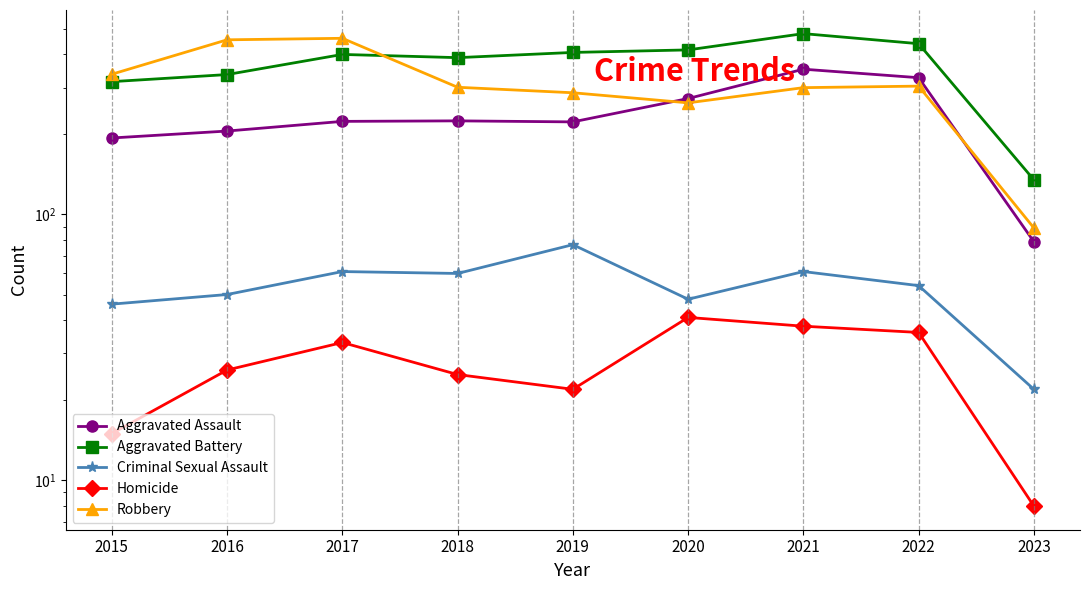

Which series has the largest range (max minus min)?

Robbery